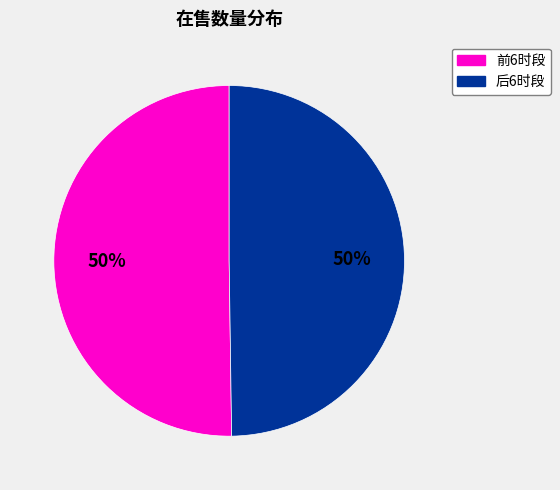

To the nearest percent, what is the average slice percentage?

50%